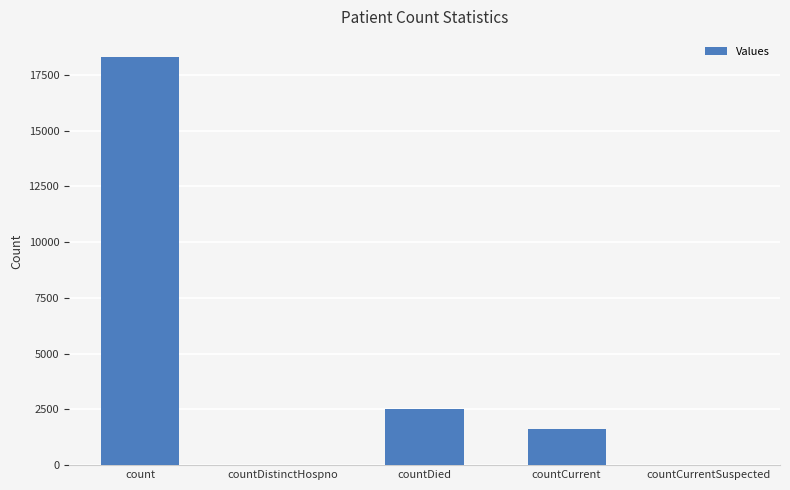

What is the change in value from countDistinctHospno to countCurrent?

+1621